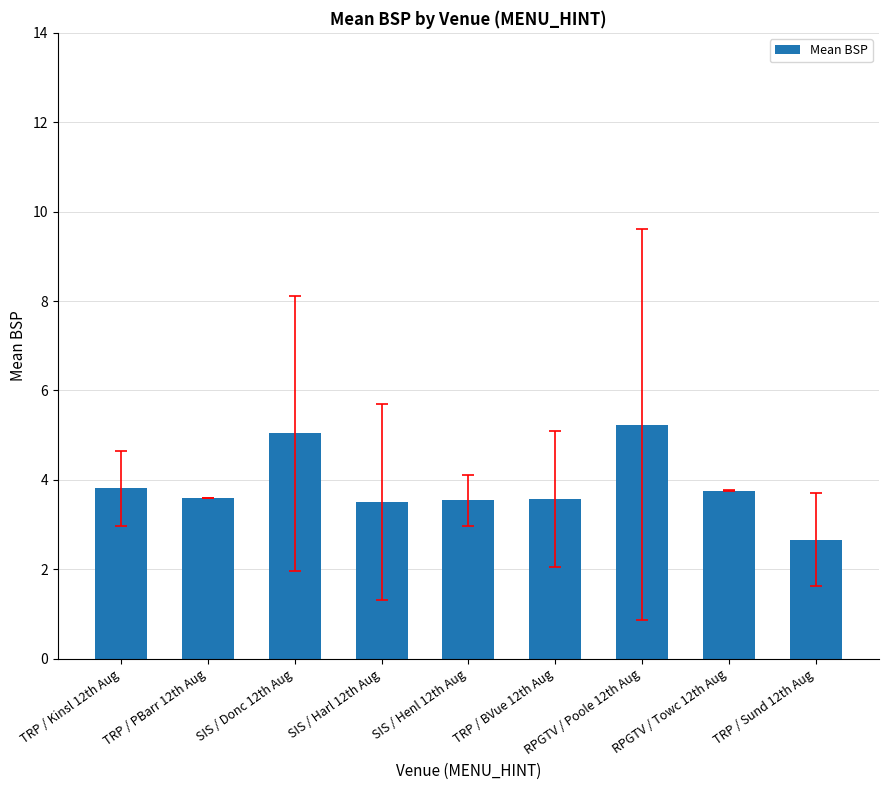

What is the ratio of the value at RPGTV / Towc 12th Aug to the value at TRP / BVue 12th Aug?

1.1